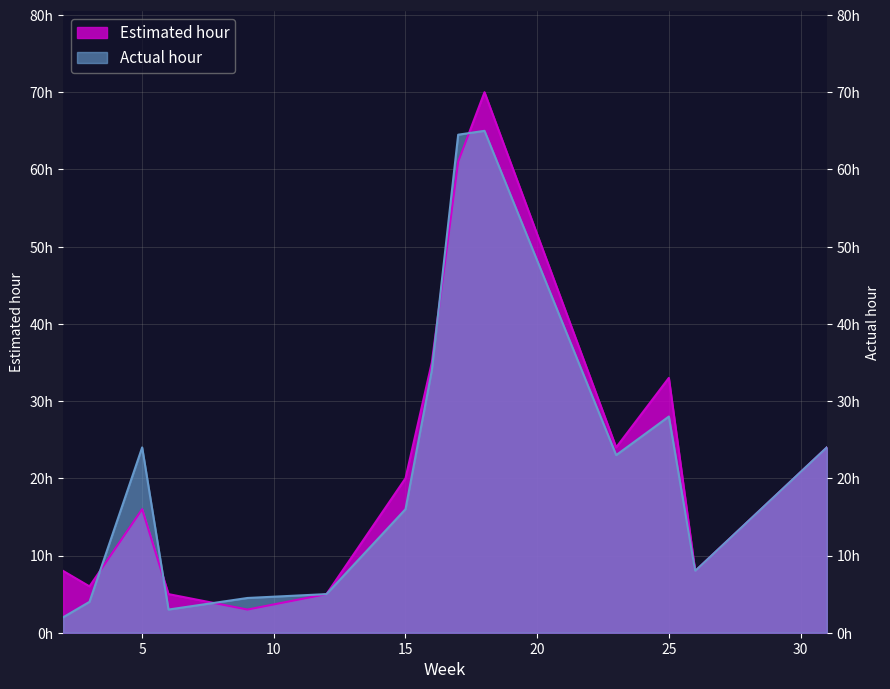

Which series has the largest range (max minus min)?

Estimated hour